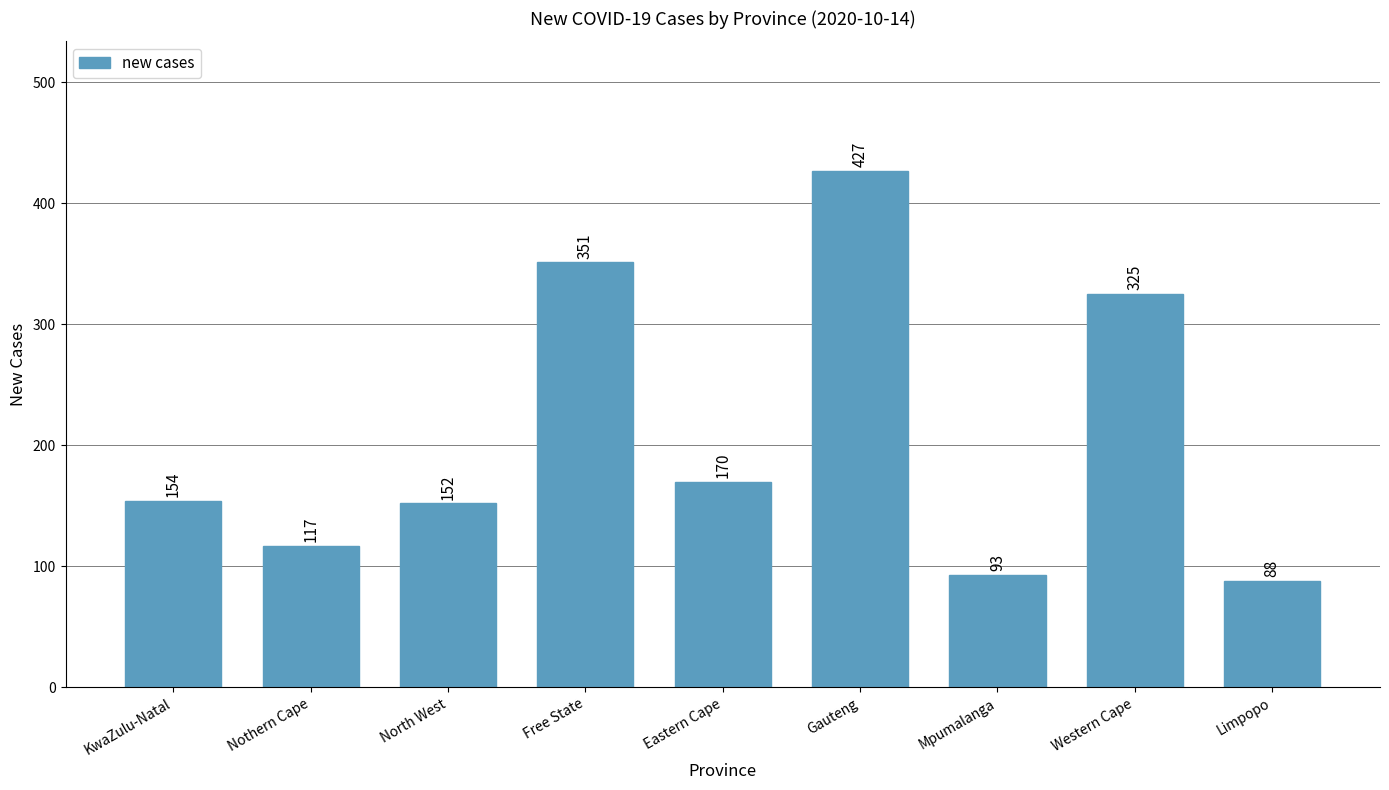

What is the label of the 4th bar from the right?

Gauteng